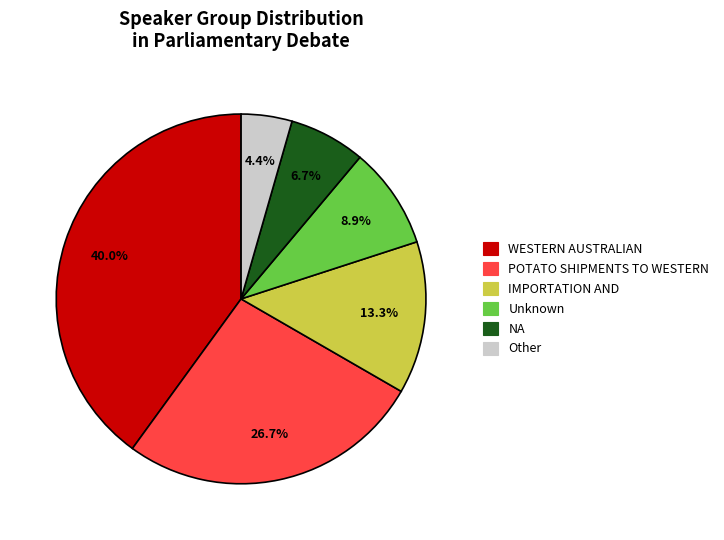

True or false: NA accounts for 7% of the total.

True